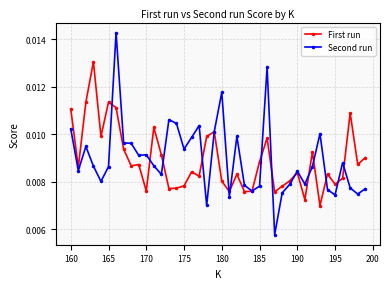

How many Second run values are between 0 and 1?

40